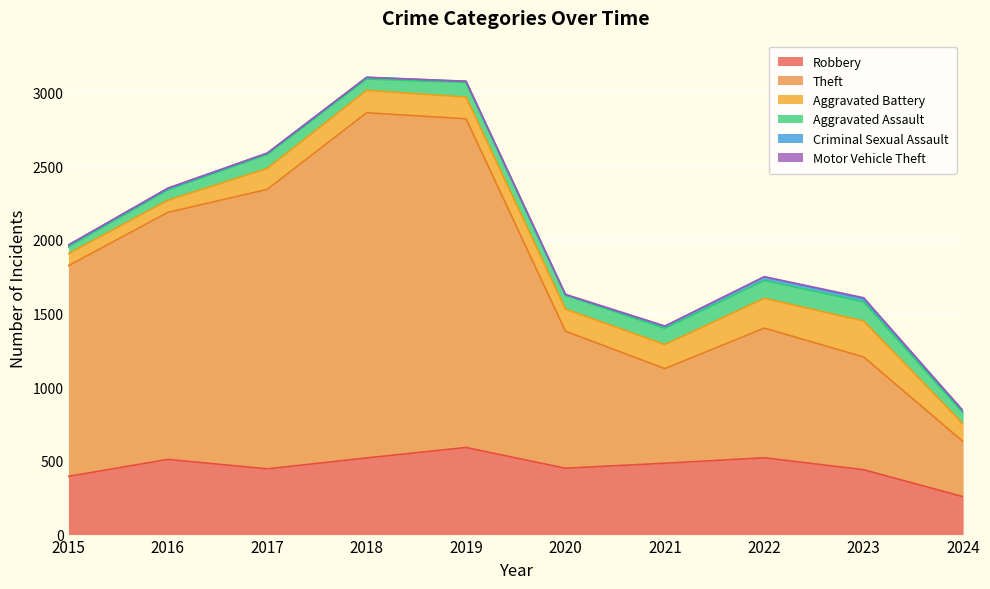

The value of Robbery at 2023 is 753. True or false?

False